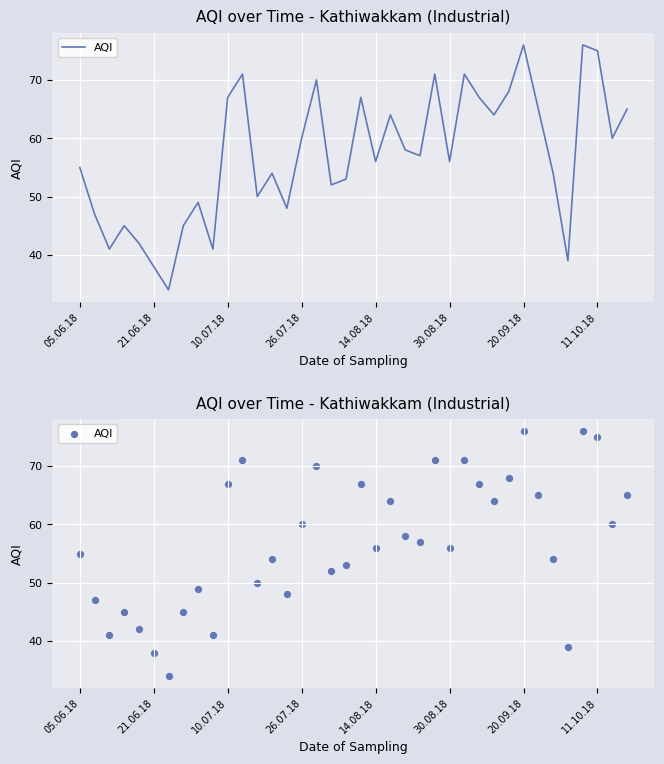

Between 21.06.18 and 37, which is larger?

37